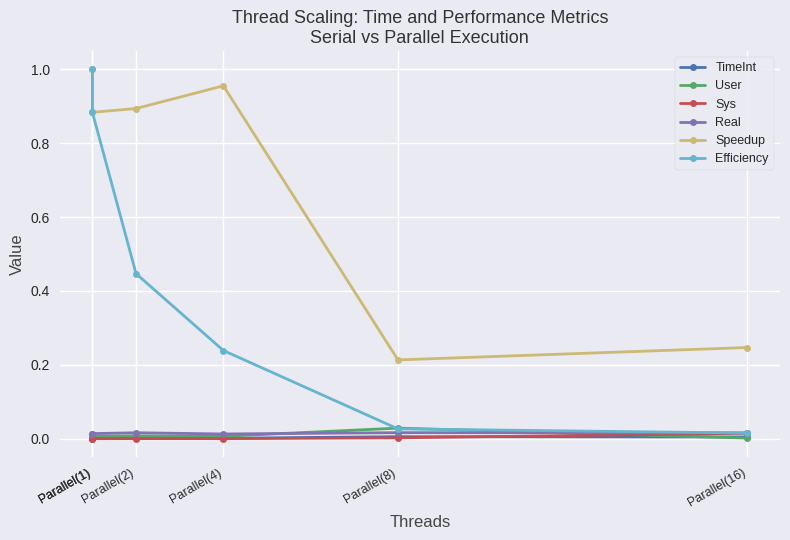

The User series shows 0.0 at Parallel(2). True or false?

False